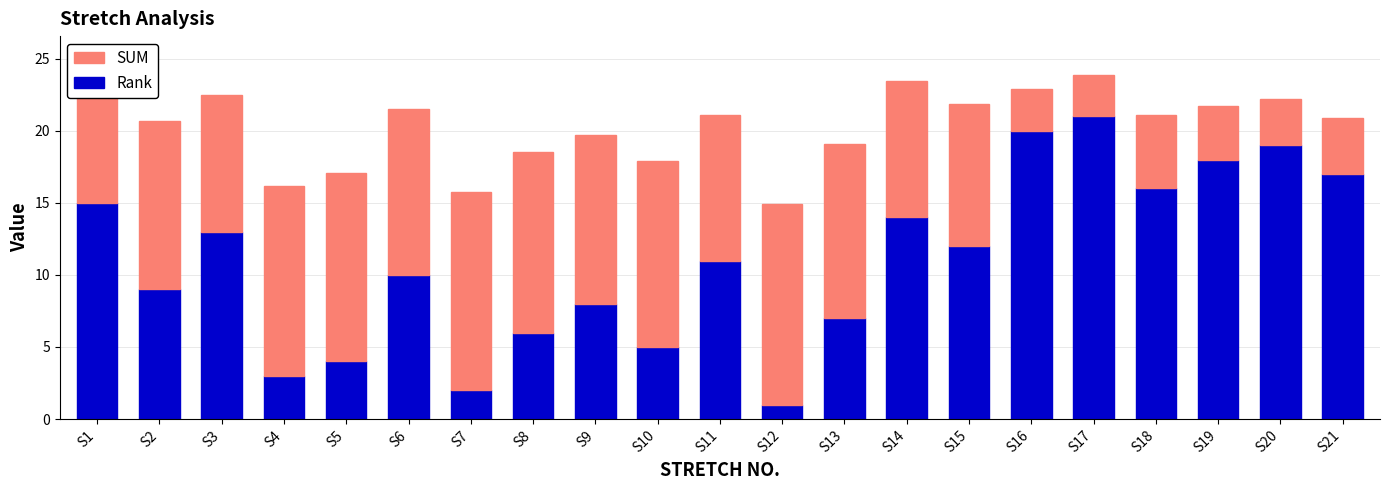

The Rank series shows 29.8 at S16. True or false?

False